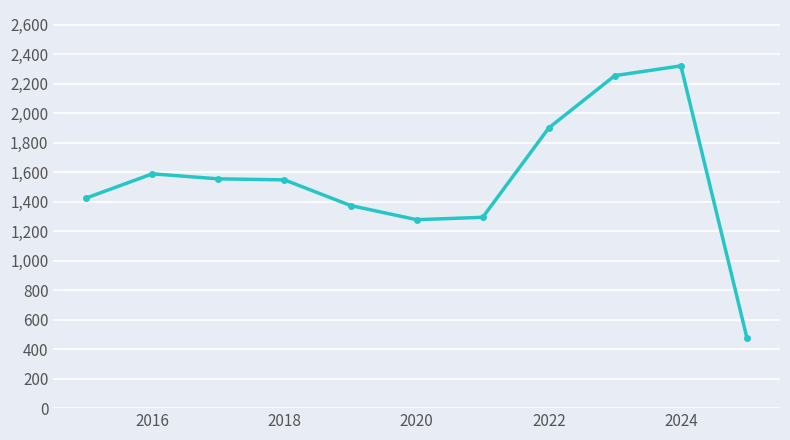

What is the maximum value shown in the chart?

2321